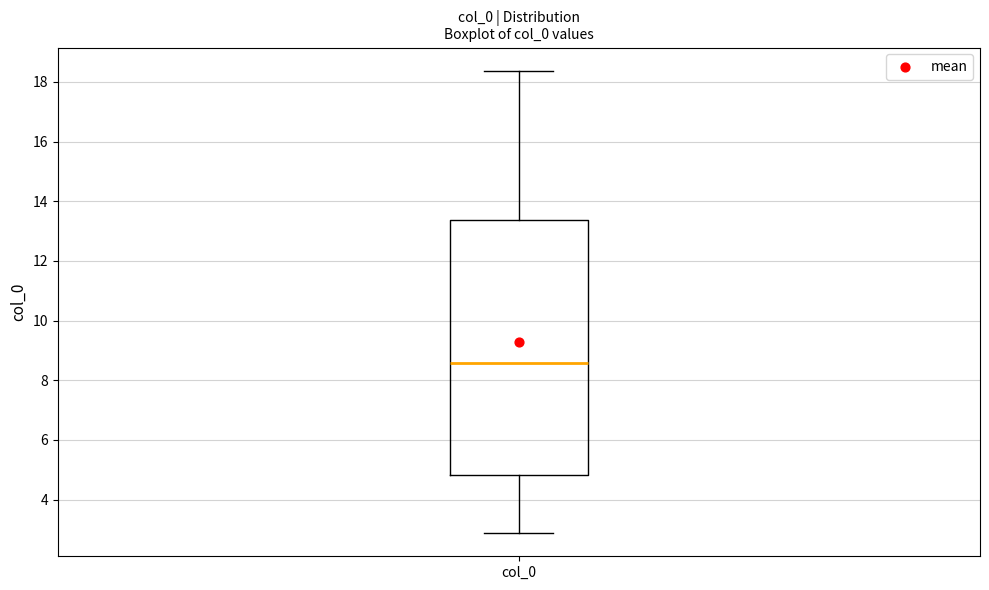

Read this box plot against the y-axis: the position of the median line, the range covered by the box, and the ends of both whiskers. The values are not printed on the chart, so give them approximately, as read against the axis.

median 8.6, box 4.8 to 13.4, whiskers 2.8 to 18.4